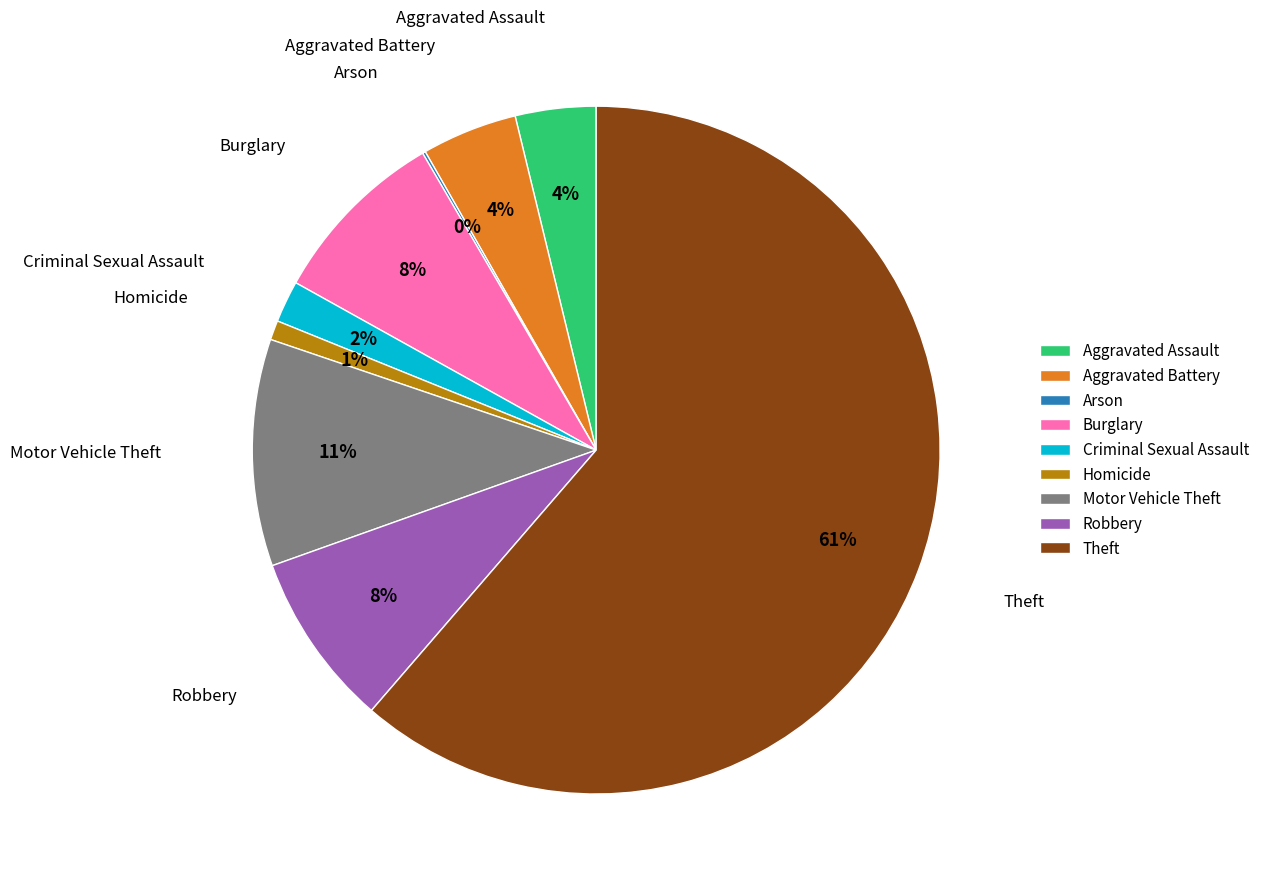

True or false: Burglary accounts for 8% of the total.

True